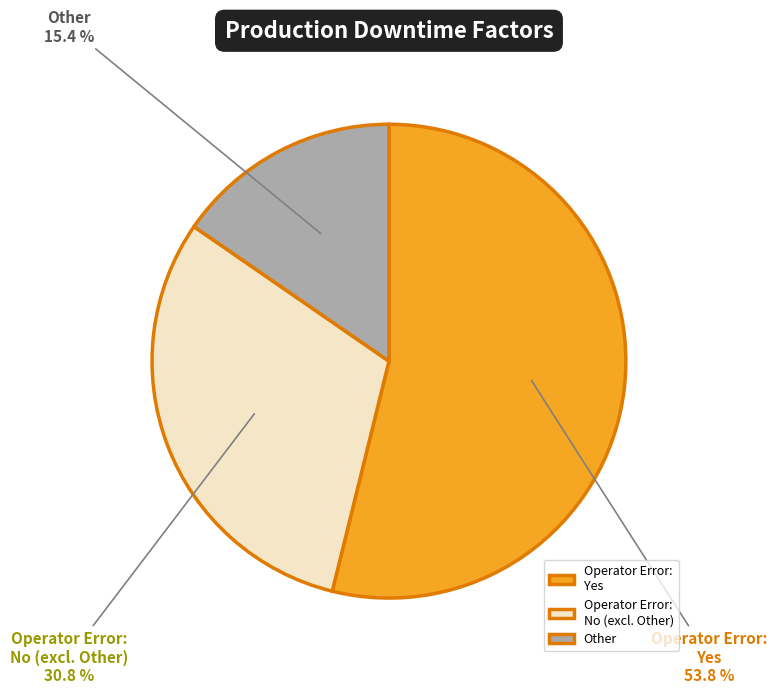

Does any single category account for the majority?

Yes